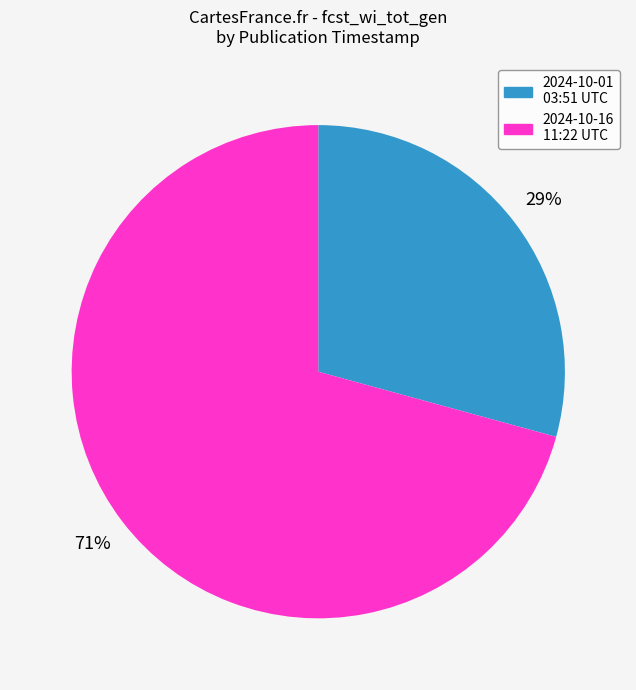

How many segments does this pie chart have?

2